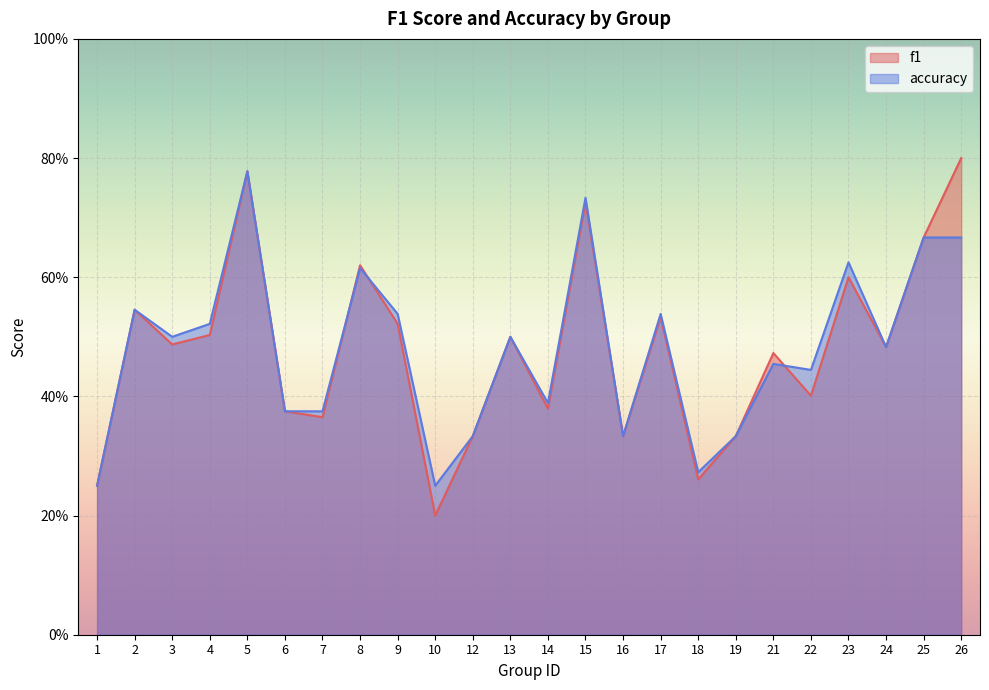

Is it true that accuracy equals 0.6 at 22?

False